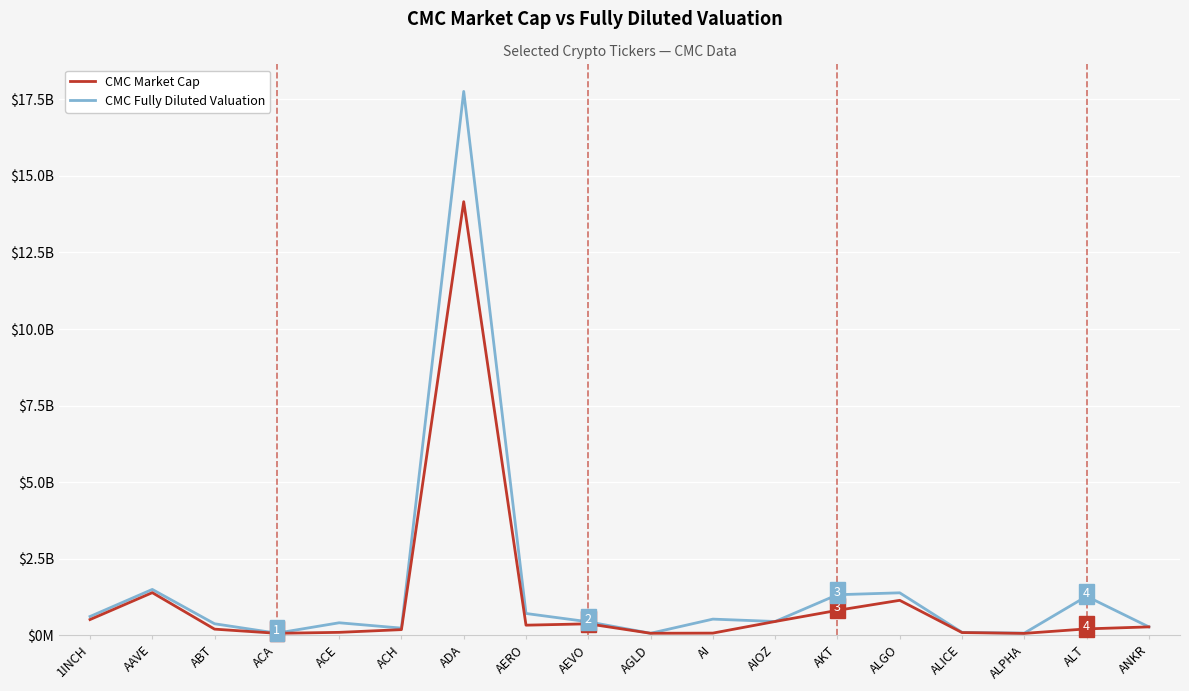

What is the average value of the CMC Market Cap series?

1135904467.4